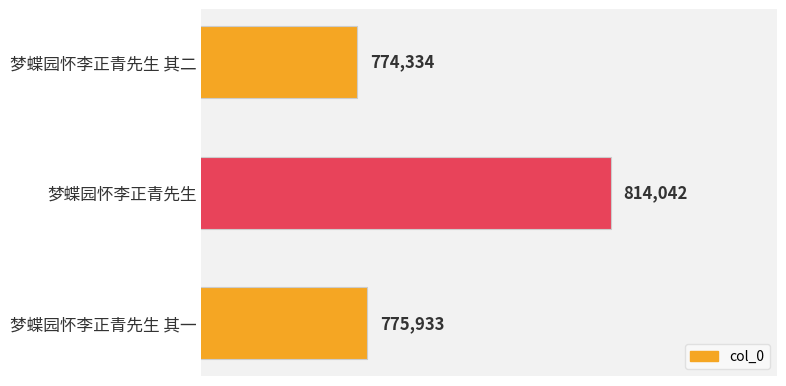

Rank the categories by value from highest to lowest.

梦蝶园怀李正青先生, 梦蝶园怀李正青先生 其一, 梦蝶园怀李正青先生 其二